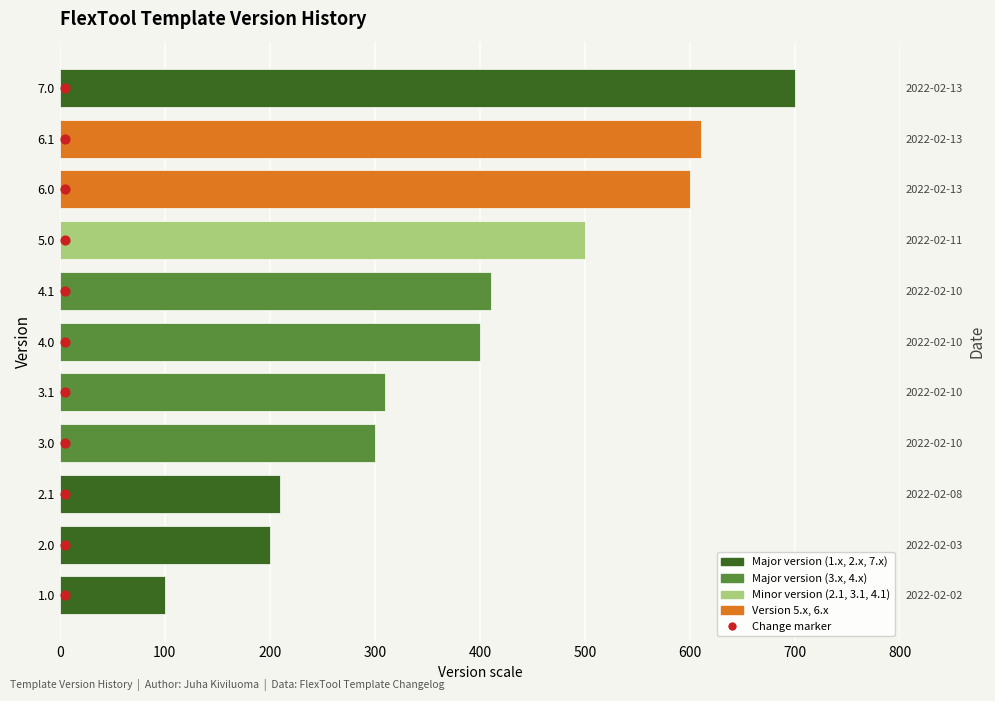

What is the change in value from 3.1 to 7.0?

+390